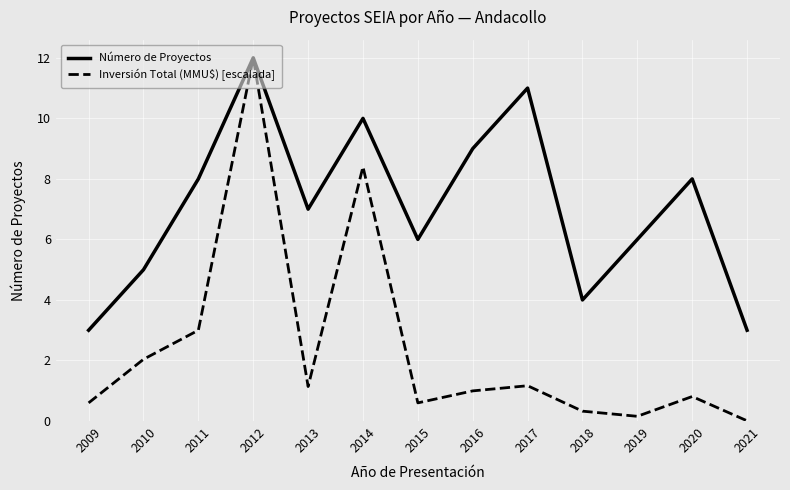

At 2009, list the series in order from smallest to largest.

Inversión Total (MMU$) [escalada], Número de Proyectos